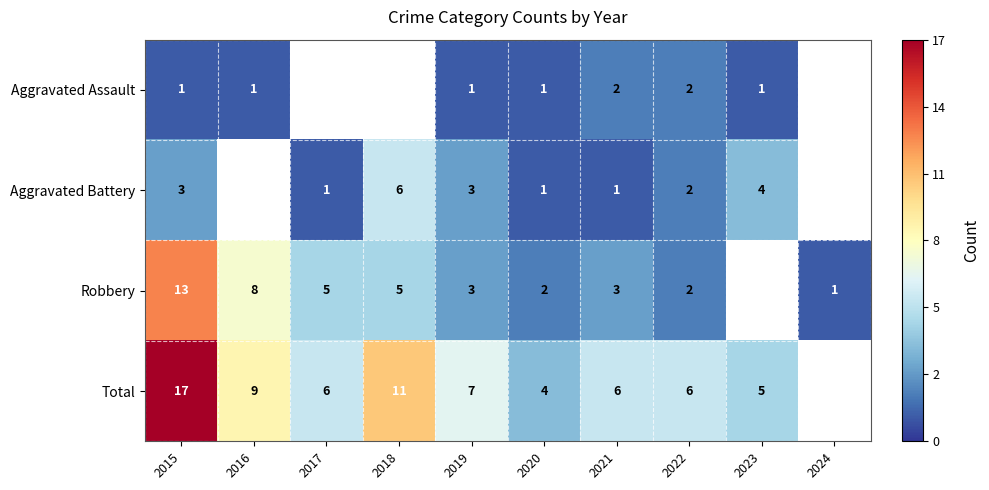

Is it true that Aggravated Assault equals 1 at 2016?

True